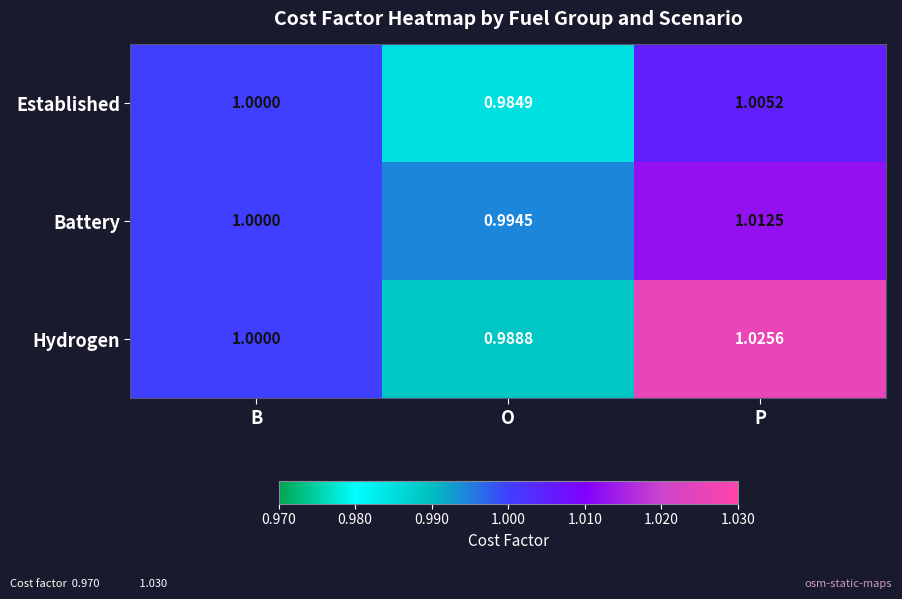

Which series has the largest range (max minus min)?

Hydrogen